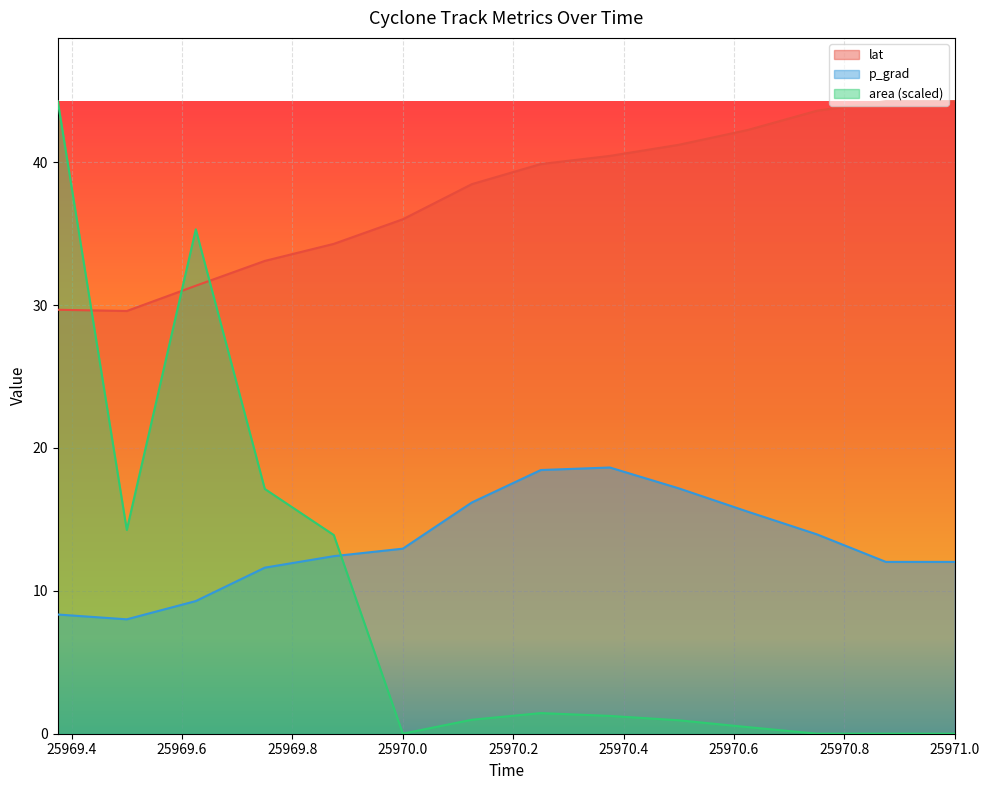

Which series has the largest range (max minus min)?

area (scaled)